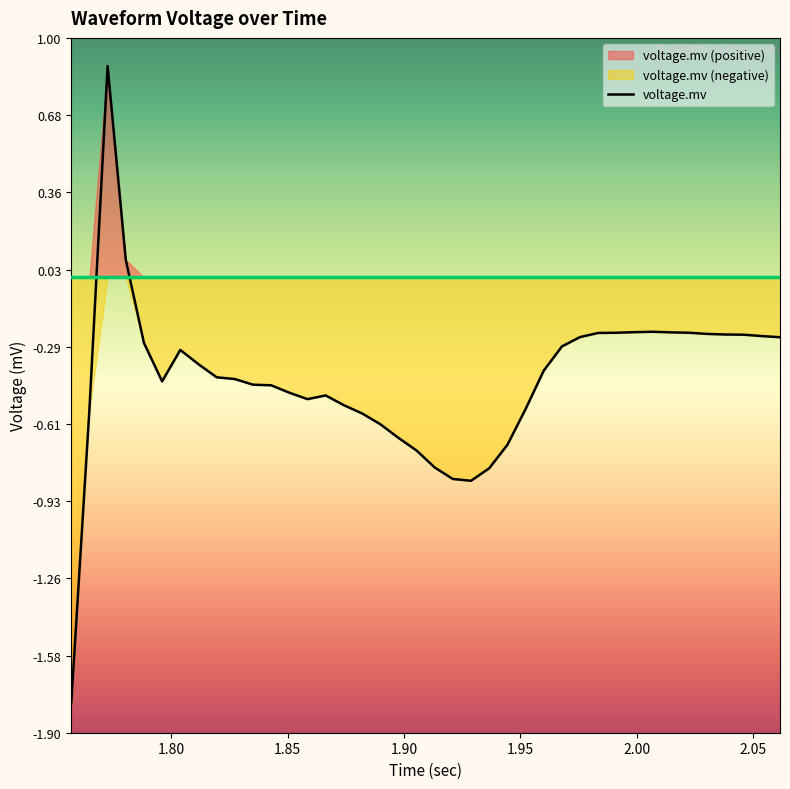

What is the lowest value of the voltage.mv series?

-1.8